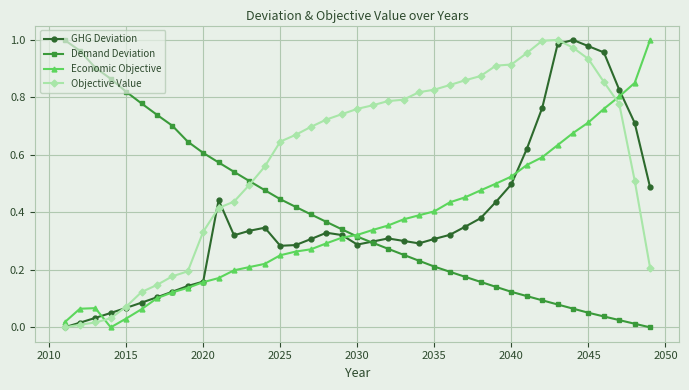

What are all the series names shown in the legend?

GHG Deviation, Demand Deviation, Economic Objective, Objective Value